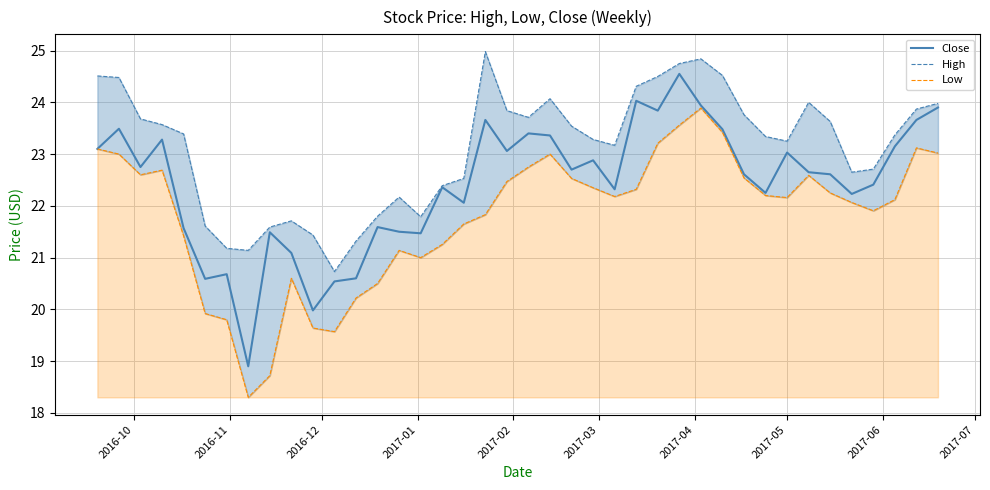

True or false: Low and Close cross at least once.

False